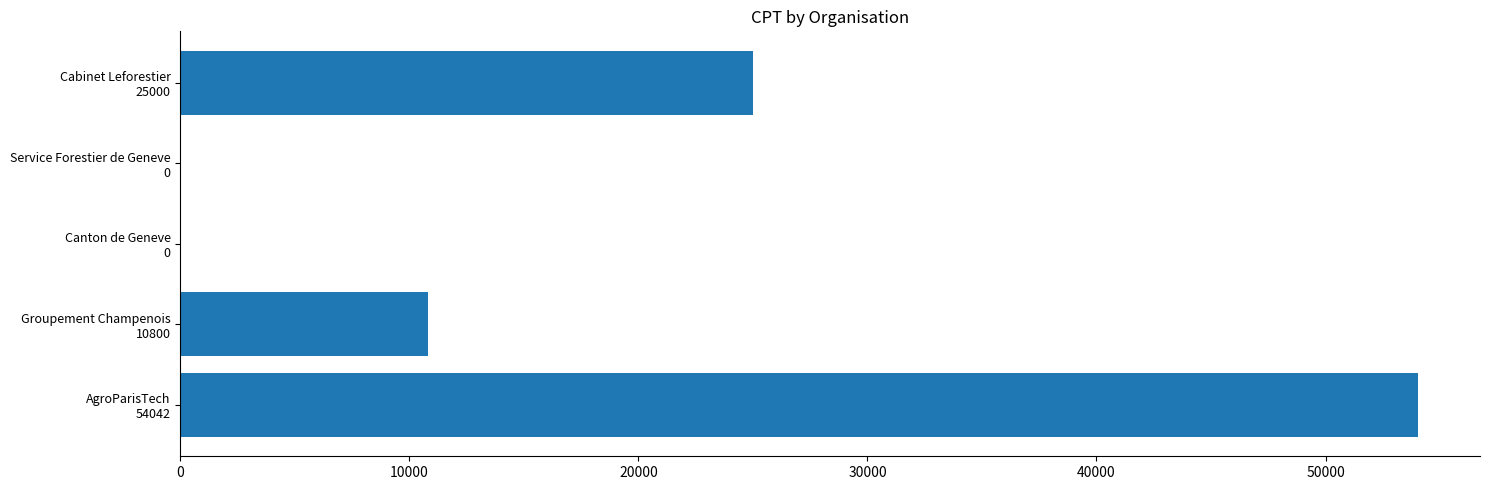

Count the values in the range 0 to 25000.

4